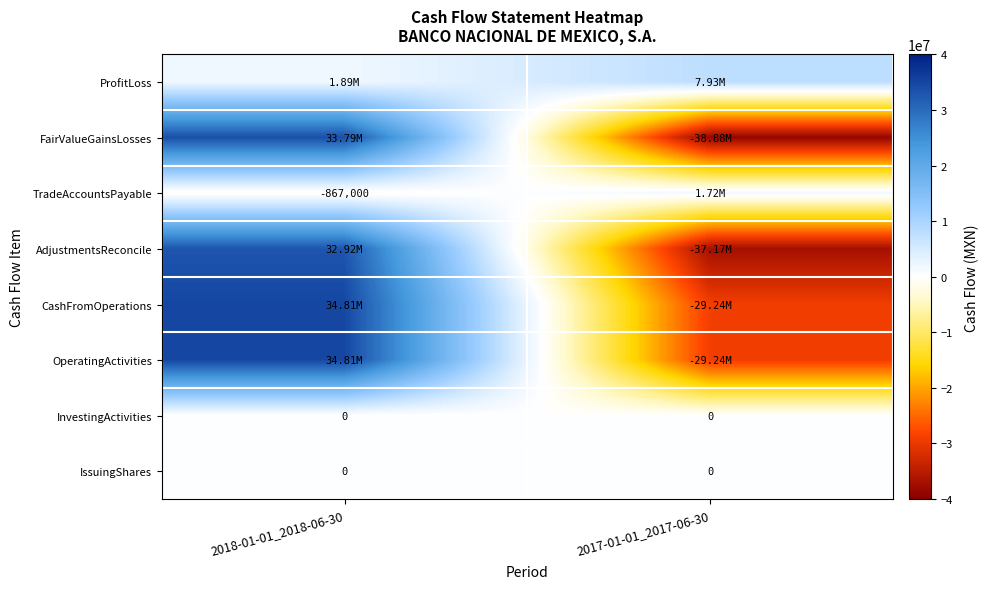

At which category does the chart reach its peak across all series?

2018-01-01_2018-06-30